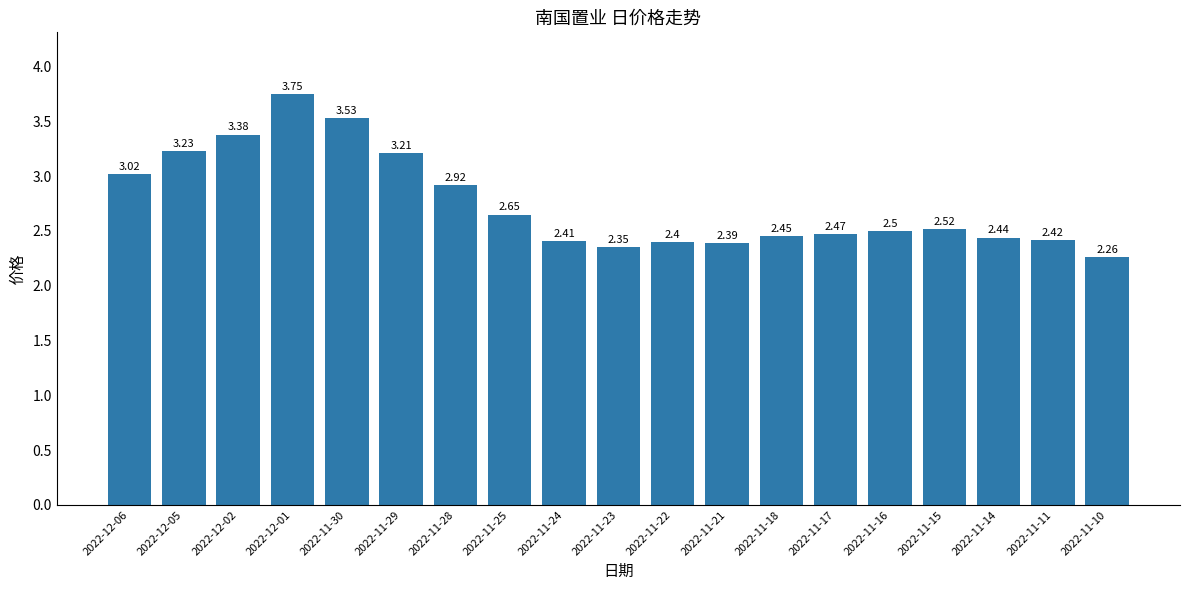

What is the label of the 7th bar from the right?

2022-11-18